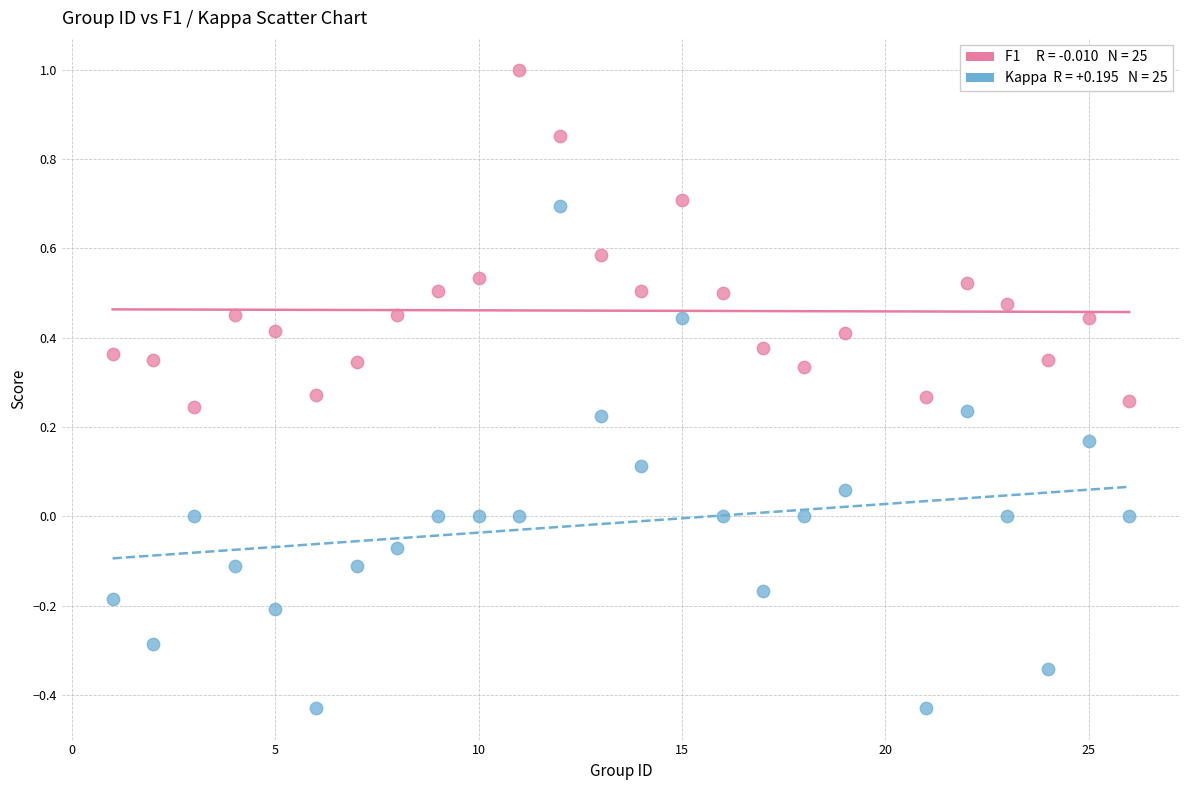

How many points are shown in the scatter plot?

50